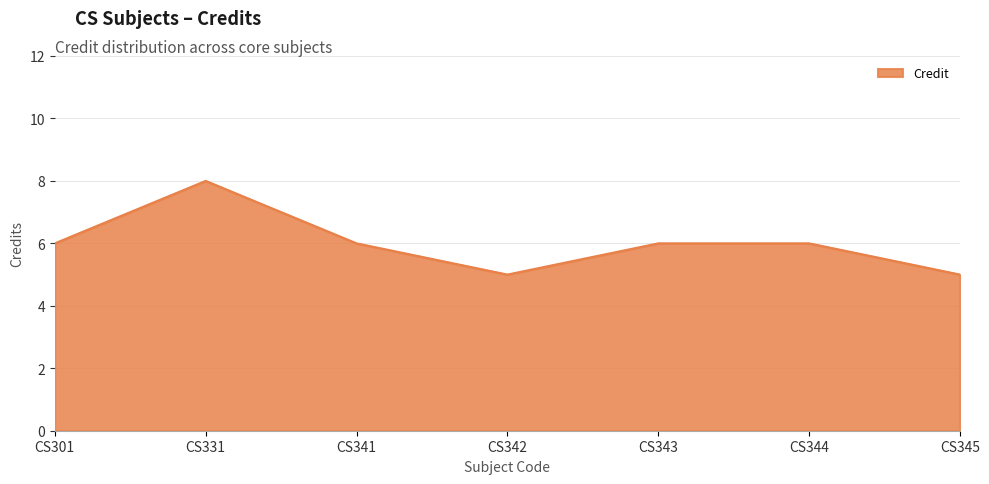

What is the average value?

6